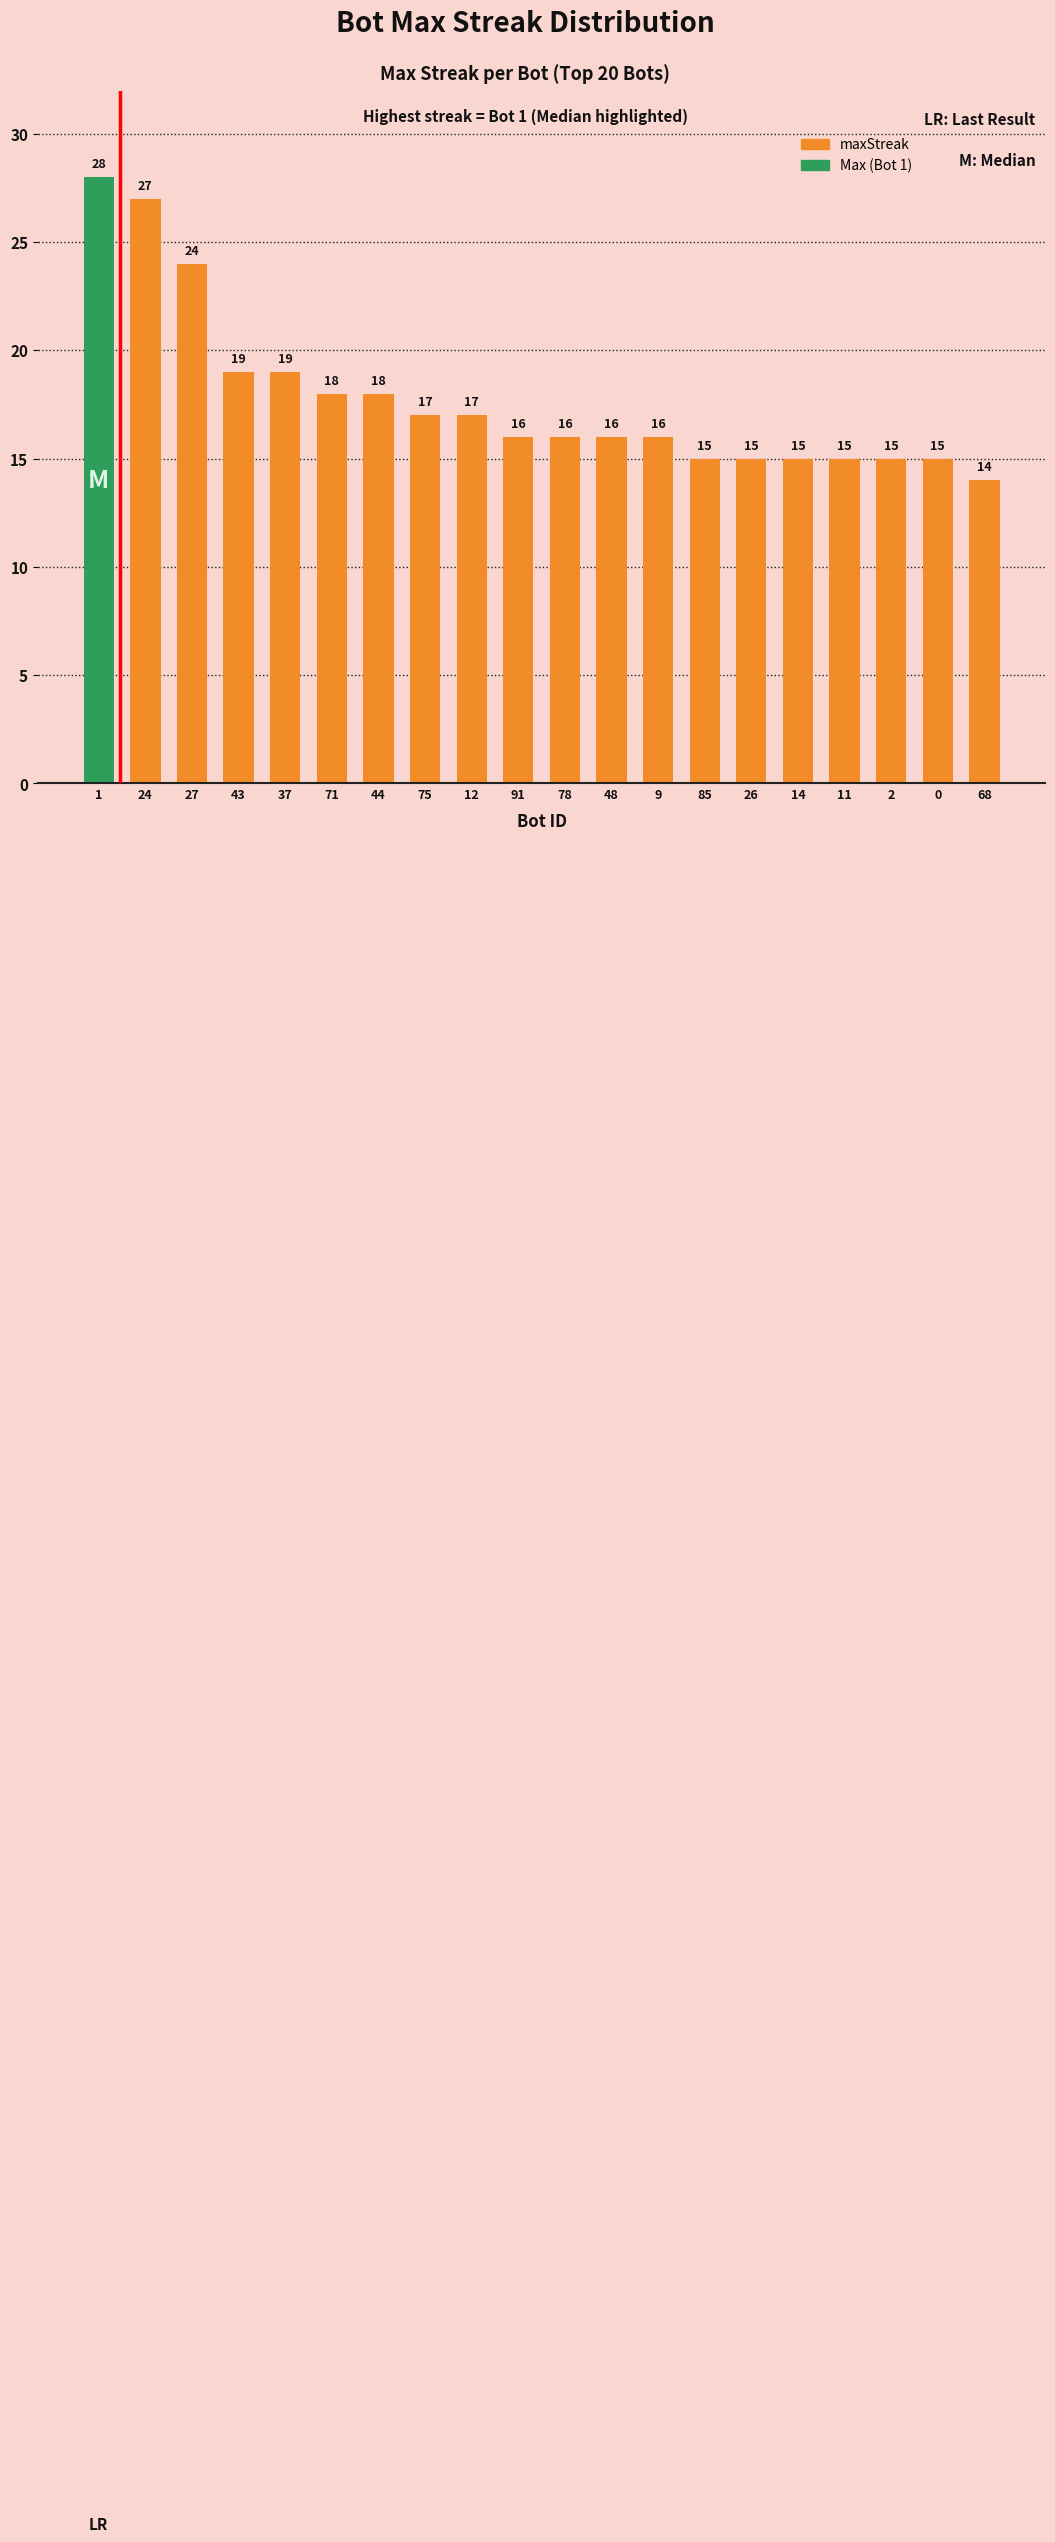

What position from the right is 14?

5